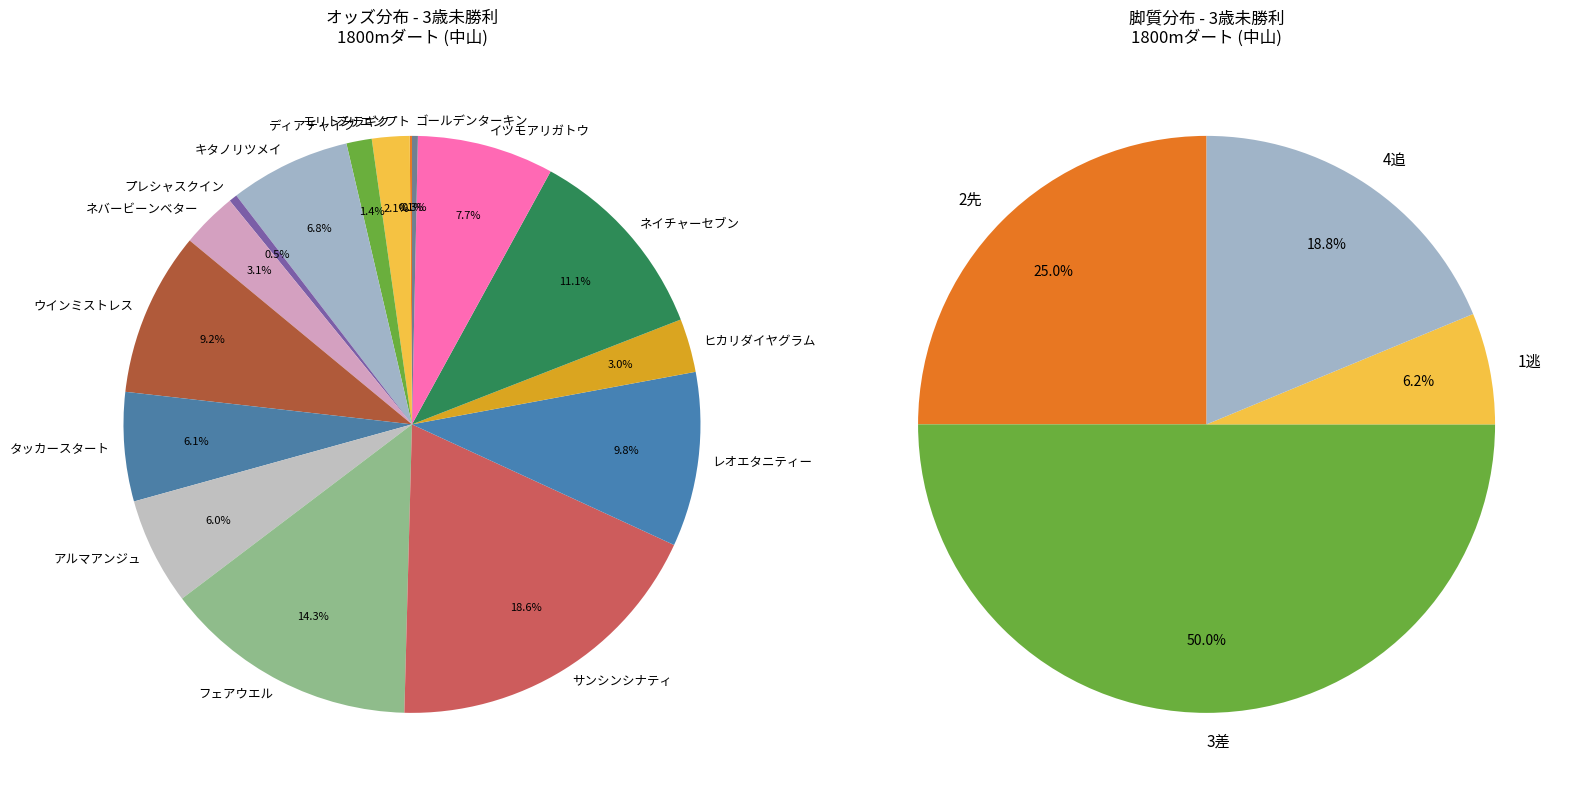

Does any single category account for the majority?

No